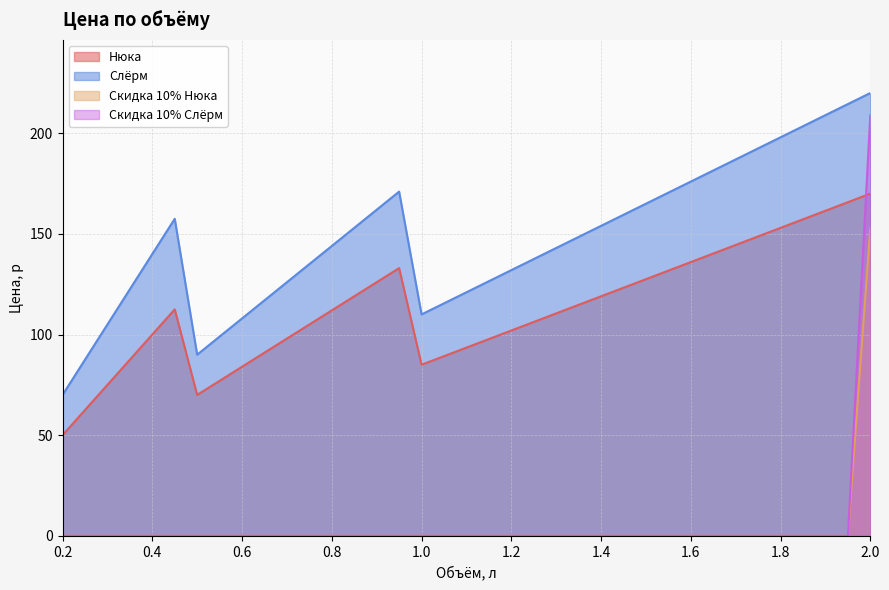

Reading left to right, transcribe all the data shown in this chart.

Нюка: 50.0	62.5	75.0	87.5	100.0	112.5	70.0	77.0	84.0	91.0	98.0	105.0	112.0	119.0	126.0	133.0	85.0	89.2	93.5	97.8	102.0	106.2	110.5	114.8	119.0	123.2	127.5	131.8	136.0	140.2	144.5	148.8	153.0	157.2	161.5	165.8	170.0
Слёрм: 70.0	87.5	105.0	122.5	140.0	157.5	90.0	99.0	108.0	117.0	126.0	135.0	144.0	153.0	162.0	171.0	110.0	115.5	121.0	126.5	132.0	137.5	143.0	148.5	154.0	159.5	165.0	170.5	176.0	181.5	187.0	192.5	198.0	203.5	209.0	214.5	220.0
Скидка 10% Нюка: 0.0	0.0	0.0	0.0	0.0	0.0	0.0	0.0	0.0	0.0	0.0	0.0	0.0	0.0	0.0	0.0	0.0	0.0	0.0	0.0	0.0	0.0	0.0	0.0	0.0	0.0	0.0	0.0	0.0	0.0	0.0	0.0	0.0	0.0	0.0	0.0	153.0
Скидка 10% Слёрм: 0.0	0.0	0.0	0.0	0.0	0.0	0.0	0.0	0.0	0.0	0.0	0.0	0.0	0.0	0.0	0.0	0.0	0.0	0.0	0.0	0.0	0.0	0.0	0.0	0.0	0.0	0.0	0.0	0.0	0.0	0.0	0.0	0.0	0.0	0.0	0.0	209.0